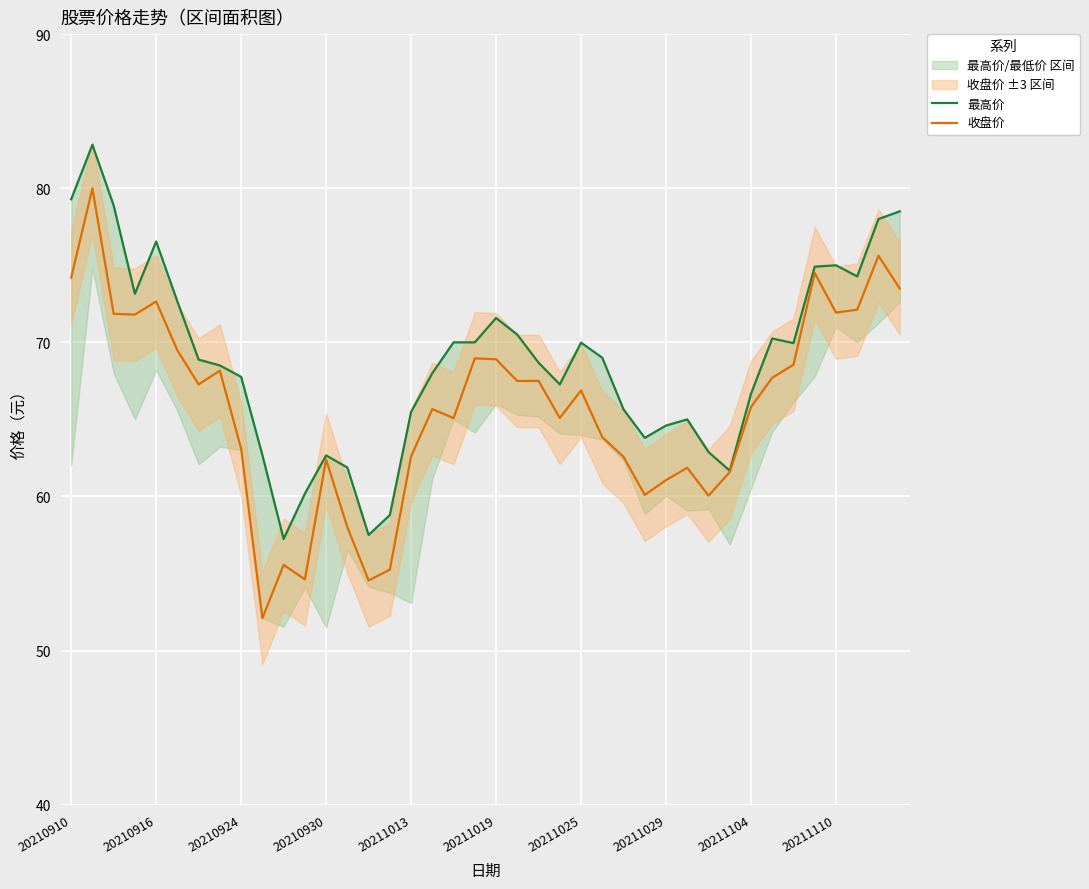

Which has a higher value, 20210916 or 20210924?

20210916